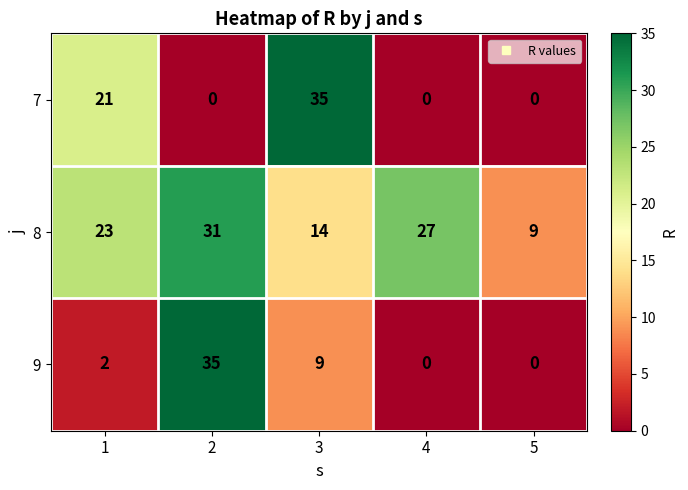

What is the minimum value for 8?

9